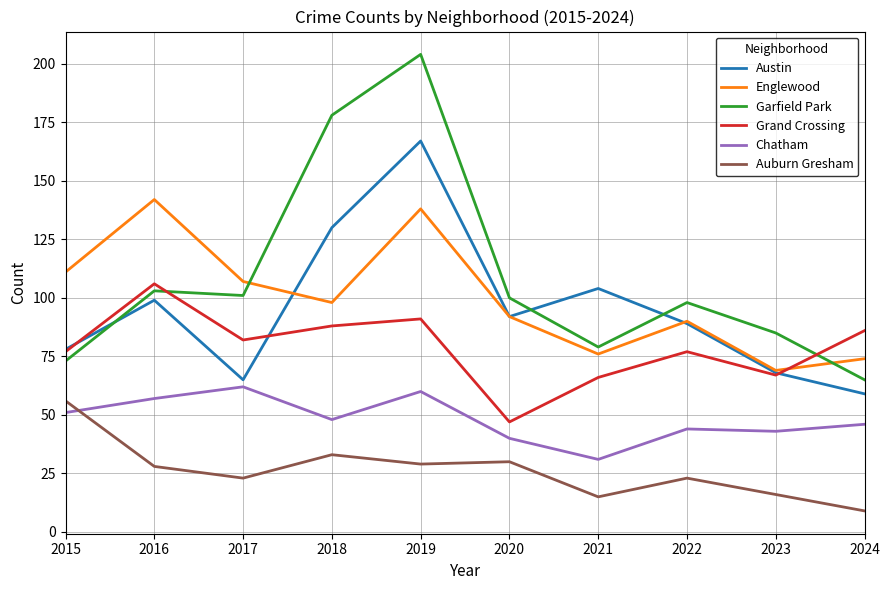

After their last crossing, which series has the higher values: Garfield Park or Grand Crossing?

Grand Crossing